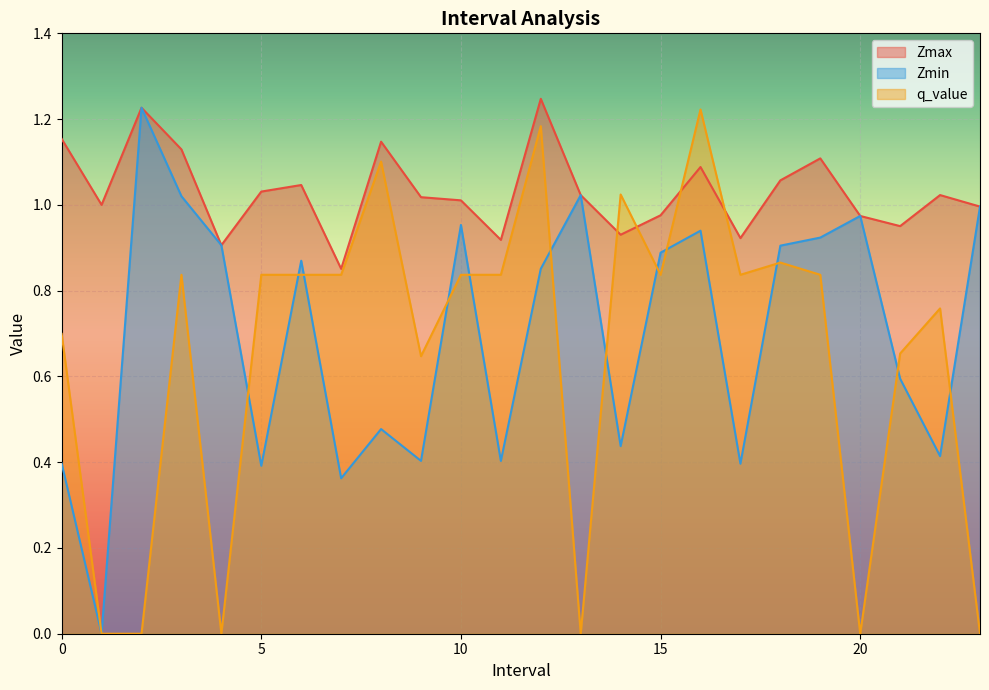

Reading left to right, what are all the values shown in this chart?

Zmax: 0.0=1.2	1.0=1.0	2.0=1.2	3.0=1.1	4.0=0.9	5.0=1.0	6.0=1.0	7.0=0.9	8.0=1.1	9.0=1.0	10.0=1.0	11.0=0.9	12.0=1.2	13.0=1.0	14.0=0.9	15.0=1.0	16.0=1.1	17.0=0.9	18.0=1.1	19.0=1.1	20.0=1.0	21.0=1.0	22.0=1.0	23.0=1.0
Zmin: 0.0=0.4	1.0=0.0	2.0=1.2	3.0=1.0	4.0=0.9	5.0=0.4	6.0=0.9	7.0=0.4	8.0=0.5	9.0=0.4	10.0=1.0	11.0=0.4	12.0=0.9	13.0=1.0	14.0=0.4	15.0=0.9	16.0=0.9	17.0=0.4	18.0=0.9	19.0=0.9	20.0=1.0	21.0=0.6	22.0=0.4	23.0=1.0
q_value: 0.0=0.7	1.0=0.0	2.0=0.0	3.0=0.8	4.0=0.0	5.0=0.8	6.0=0.8	7.0=0.8	8.0=1.1	9.0=0.6	10.0=0.8	11.0=0.8	12.0=1.2	13.0=0.0	14.0=1.0	15.0=0.8	16.0=1.2	17.0=0.8	18.0=0.9	19.0=0.8	20.0=0.0	21.0=0.7	22.0=0.8	23.0=0.0